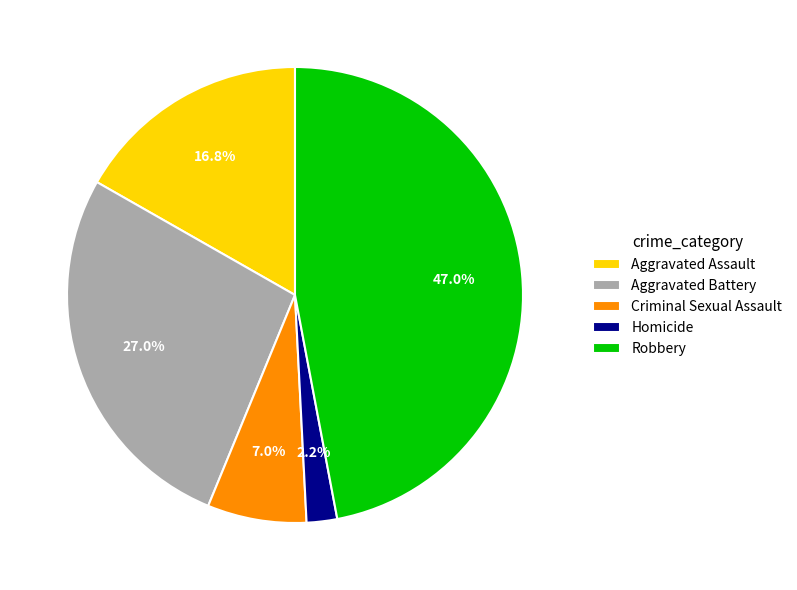

To the nearest percent, what is the combined percentage of Criminal Sexual Assault and Aggravated Assault?

24%